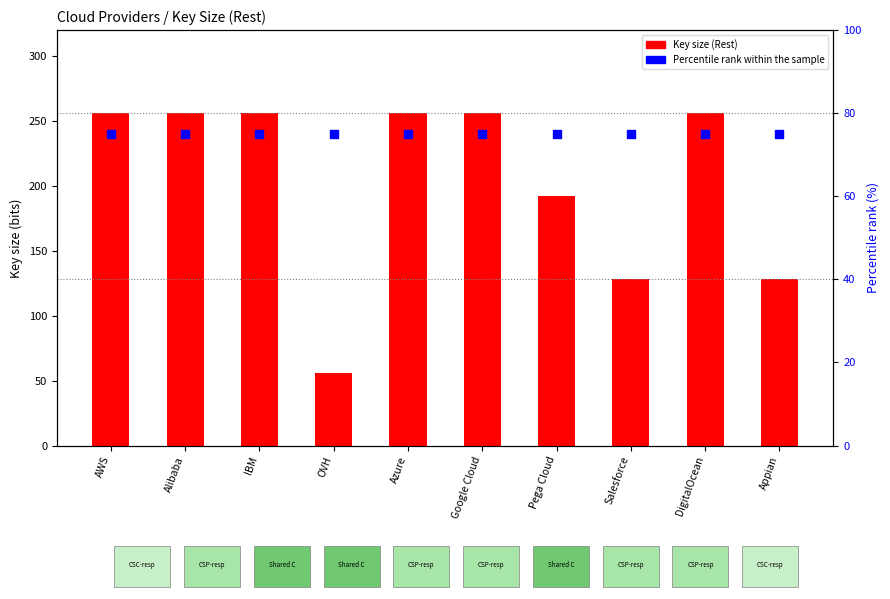

Which series reaches the maximum Y coordinate?

Key size (Rest)